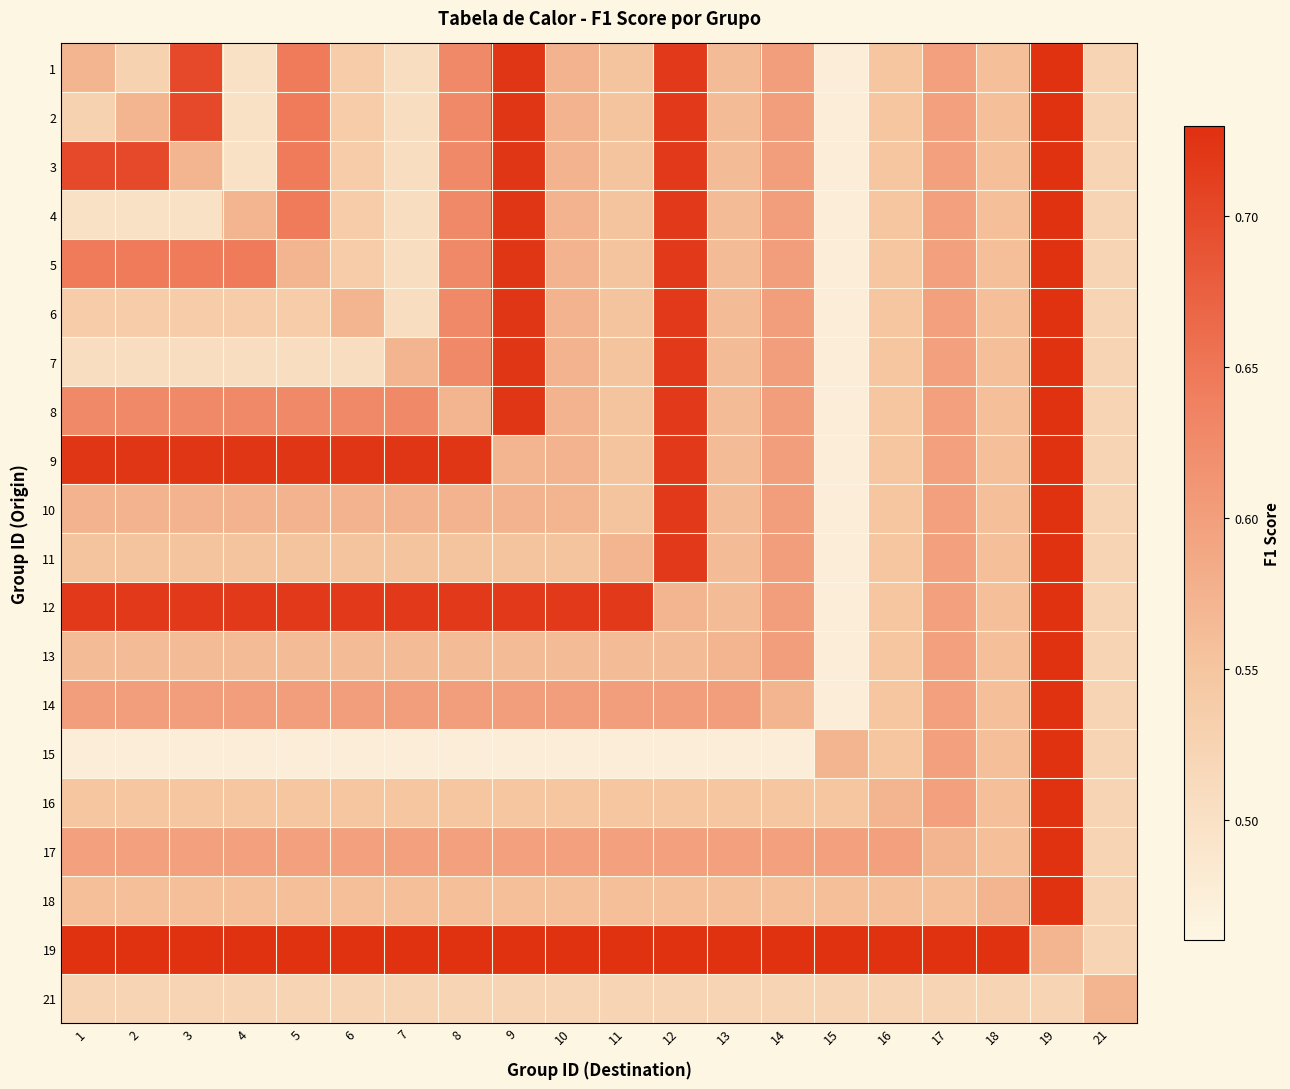

Reading right to left, what are all the values shown in this chart?

1: 21=0.5	19=0.7	18=0.6	17=0.6	16=0.5	15=0.5	14=0.6	13=0.6	12=0.7	11=0.6	10=0.6	9=0.7	8=0.6	7=0.5	6=0.5	5=0.6	4=0.5	3=0.7	2=0.5	1=0.6
2: 21=0.5	19=0.7	18=0.6	17=0.6	16=0.5	15=0.5	14=0.6	13=0.6	12=0.7	11=0.6	10=0.6	9=0.7	8=0.6	7=0.5	6=0.5	5=0.6	4=0.5	3=0.7	2=0.6	1=0.5
3: 21=0.5	19=0.7	18=0.6	17=0.6	16=0.5	15=0.5	14=0.6	13=0.6	12=0.7	11=0.6	10=0.6	9=0.7	8=0.6	7=0.5	6=0.5	5=0.6	4=0.5	3=0.6	2=0.7	1=0.7
4: 21=0.5	19=0.7	18=0.6	17=0.6	16=0.5	15=0.5	14=0.6	13=0.6	12=0.7	11=0.6	10=0.6	9=0.7	8=0.6	7=0.5	6=0.5	5=0.6	4=0.6	3=0.5	2=0.5	1=0.5
5: 21=0.5	19=0.7	18=0.6	17=0.6	16=0.5	15=0.5	14=0.6	13=0.6	12=0.7	11=0.6	10=0.6	9=0.7	8=0.6	7=0.5	6=0.5	5=0.6	4=0.6	3=0.6	2=0.6	1=0.6
6: 21=0.5	19=0.7	18=0.6	17=0.6	16=0.5	15=0.5	14=0.6	13=0.6	12=0.7	11=0.6	10=0.6	9=0.7	8=0.6	7=0.5	6=0.6	5=0.5	4=0.5	3=0.5	2=0.5	1=0.5
7: 21=0.5	19=0.7	18=0.6	17=0.6	16=0.5	15=0.5	14=0.6	13=0.6	12=0.7	11=0.6	10=0.6	9=0.7	8=0.6	7=0.6	6=0.5	5=0.5	4=0.5	3=0.5	2=0.5	1=0.5
8: 21=0.5	19=0.7	18=0.6	17=0.6	16=0.5	15=0.5	14=0.6	13=0.6	12=0.7	11=0.6	10=0.6	9=0.7	8=0.6	7=0.6	6=0.6	5=0.6	4=0.6	3=0.6	2=0.6	1=0.6
9: 21=0.5	19=0.7	18=0.6	17=0.6	16=0.5	15=0.5	14=0.6	13=0.6	12=0.7	11=0.6	10=0.6	9=0.6	8=0.7	7=0.7	6=0.7	5=0.7	4=0.7	3=0.7	2=0.7	1=0.7
10: 21=0.5	19=0.7	18=0.6	17=0.6	16=0.5	15=0.5	14=0.6	13=0.6	12=0.7	11=0.6	10=0.6	9=0.6	8=0.6	7=0.6	6=0.6	5=0.6	4=0.6	3=0.6	2=0.6	1=0.6
11: 21=0.5	19=0.7	18=0.6	17=0.6	16=0.5	15=0.5	14=0.6	13=0.6	12=0.7	11=0.6	10=0.6	9=0.6	8=0.6	7=0.6	6=0.6	5=0.6	4=0.6	3=0.6	2=0.6	1=0.6
12: 21=0.5	19=0.7	18=0.6	17=0.6	16=0.5	15=0.5	14=0.6	13=0.6	12=0.6	11=0.7	10=0.7	9=0.7	8=0.7	7=0.7	6=0.7	5=0.7	4=0.7	3=0.7	2=0.7	1=0.7
13: 21=0.5	19=0.7	18=0.6	17=0.6	16=0.5	15=0.5	14=0.6	13=0.6	12=0.6	11=0.6	10=0.6	9=0.6	8=0.6	7=0.6	6=0.6	5=0.6	4=0.6	3=0.6	2=0.6	1=0.6
14: 21=0.5	19=0.7	18=0.6	17=0.6	16=0.5	15=0.5	14=0.6	13=0.6	12=0.6	11=0.6	10=0.6	9=0.6	8=0.6	7=0.6	6=0.6	5=0.6	4=0.6	3=0.6	2=0.6	1=0.6
15: 21=0.5	19=0.7	18=0.6	17=0.6	16=0.5	15=0.6	14=0.5	13=0.5	12=0.5	11=0.5	10=0.5	9=0.5	8=0.5	7=0.5	6=0.5	5=0.5	4=0.5	3=0.5	2=0.5	1=0.5
16: 21=0.5	19=0.7	18=0.6	17=0.6	16=0.6	15=0.5	14=0.5	13=0.5	12=0.5	11=0.5	10=0.5	9=0.5	8=0.5	7=0.5	6=0.5	5=0.5	4=0.5	3=0.5	2=0.5	1=0.5
17: 21=0.5	19=0.7	18=0.6	17=0.6	16=0.6	15=0.6	14=0.6	13=0.6	12=0.6	11=0.6	10=0.6	9=0.6	8=0.6	7=0.6	6=0.6	5=0.6	4=0.6	3=0.6	2=0.6	1=0.6
18: 21=0.5	19=0.7	18=0.6	17=0.6	16=0.6	15=0.6	14=0.6	13=0.6	12=0.6	11=0.6	10=0.6	9=0.6	8=0.6	7=0.6	6=0.6	5=0.6	4=0.6	3=0.6	2=0.6	1=0.6
19: 21=0.5	19=0.6	18=0.7	17=0.7	16=0.7	15=0.7	14=0.7	13=0.7	12=0.7	11=0.7	10=0.7	9=0.7	8=0.7	7=0.7	6=0.7	5=0.7	4=0.7	3=0.7	2=0.7	1=0.7
21: 21=0.6	19=0.5	18=0.5	17=0.5	16=0.5	15=0.5	14=0.5	13=0.5	12=0.5	11=0.5	10=0.5	9=0.5	8=0.5	7=0.5	6=0.5	5=0.5	4=0.5	3=0.5	2=0.5	1=0.5